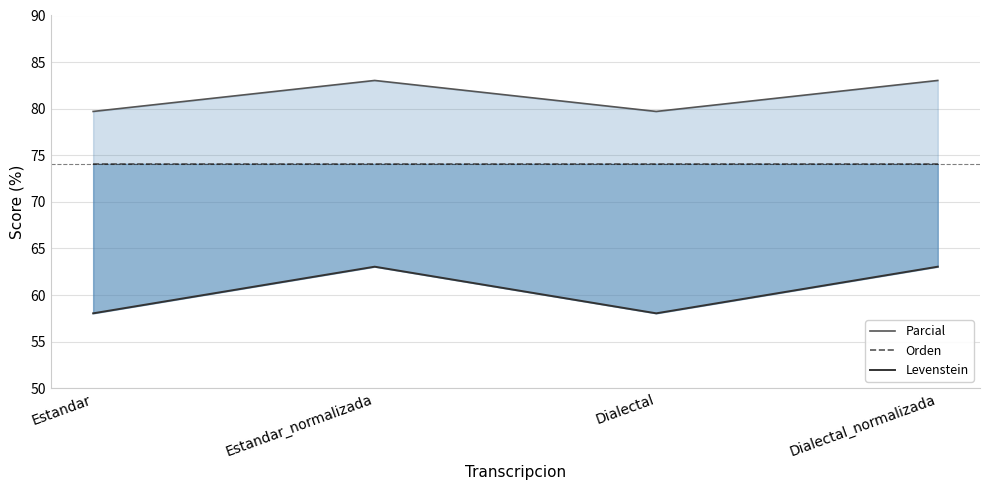

The value of Parcial at Dialectal_normalizada is 35.1. True or false?

False